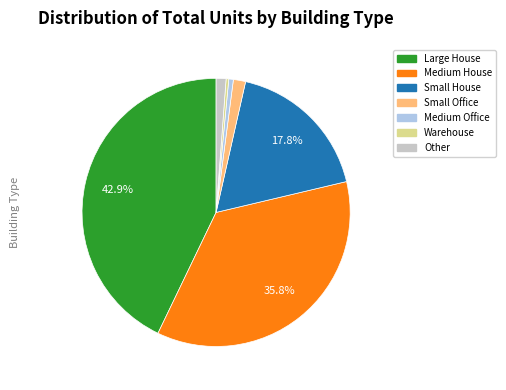

To the nearest percent, what is the difference between the largest and smallest slice percentages?

43%